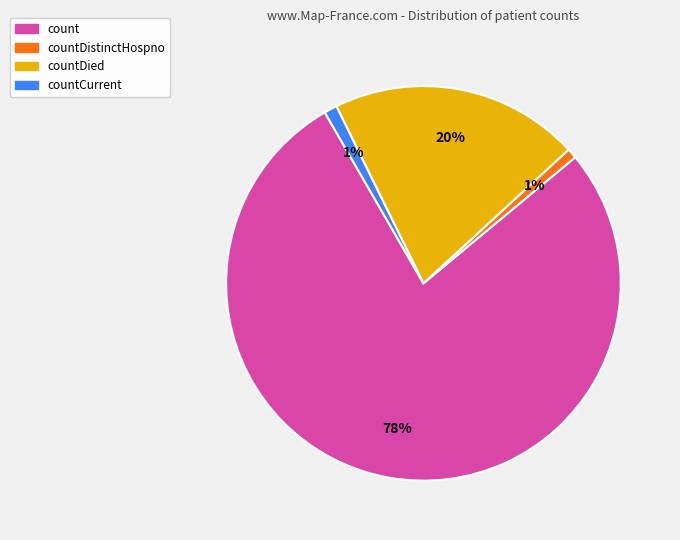

Is there any slice that represents more than half of the pie?

Yes